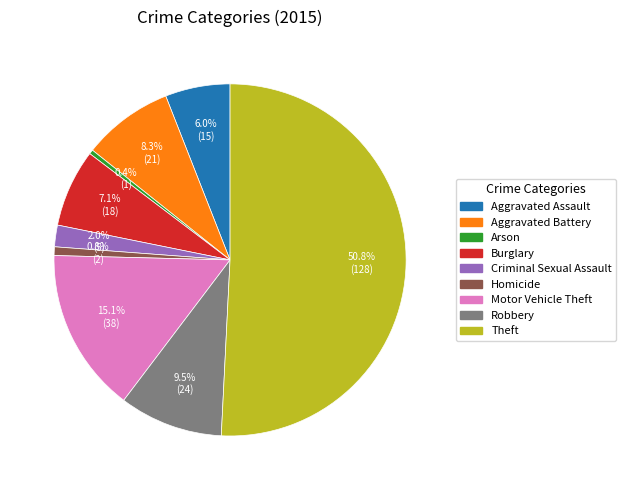

What percentage is the Homicide slice, to the nearest percent?

1%